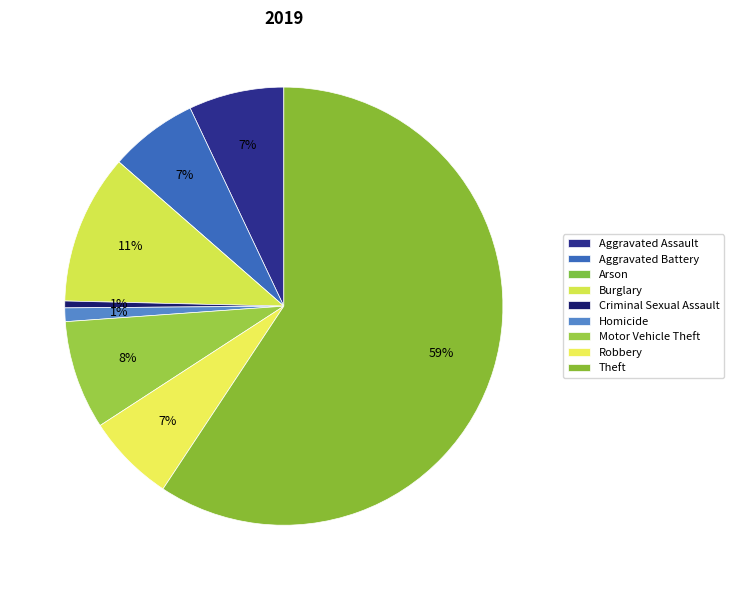

What percentage is NOT represented by Arson?

100.0%